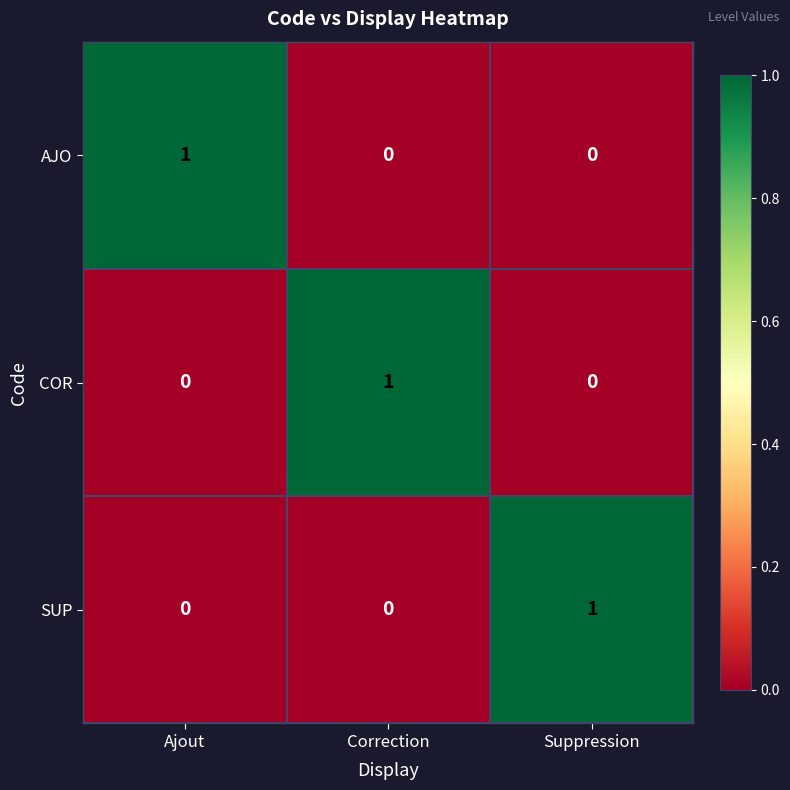

The SUP series shows 1 at Suppression. True or false?

True